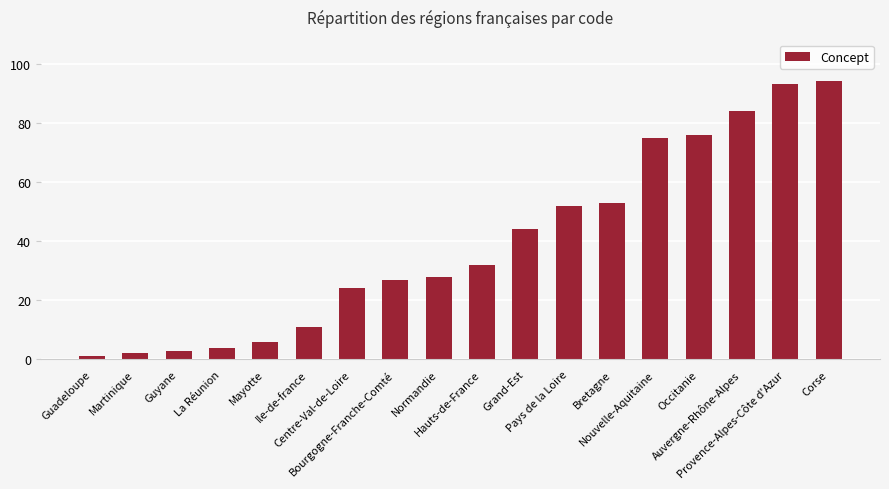

What is the label of the 4th bar from the left?

La Réunion